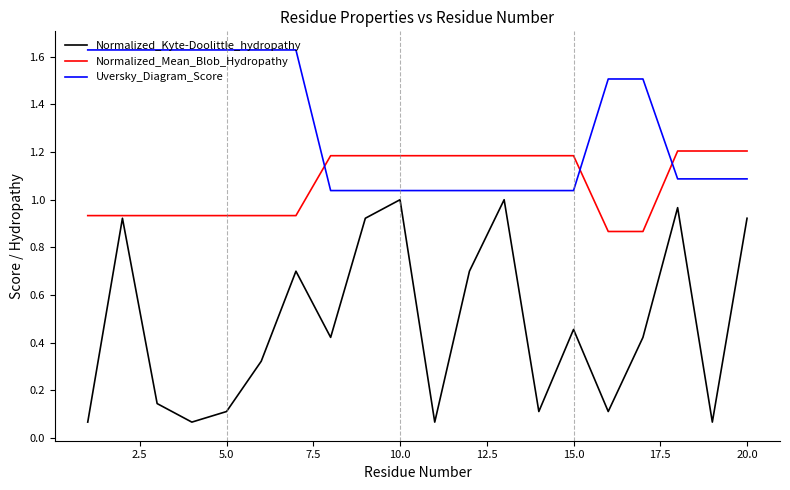

True or false: Uversky_Diagram_Score and Normalized_Kyte-Doolittle_hydropathy intersect in this chart.

False